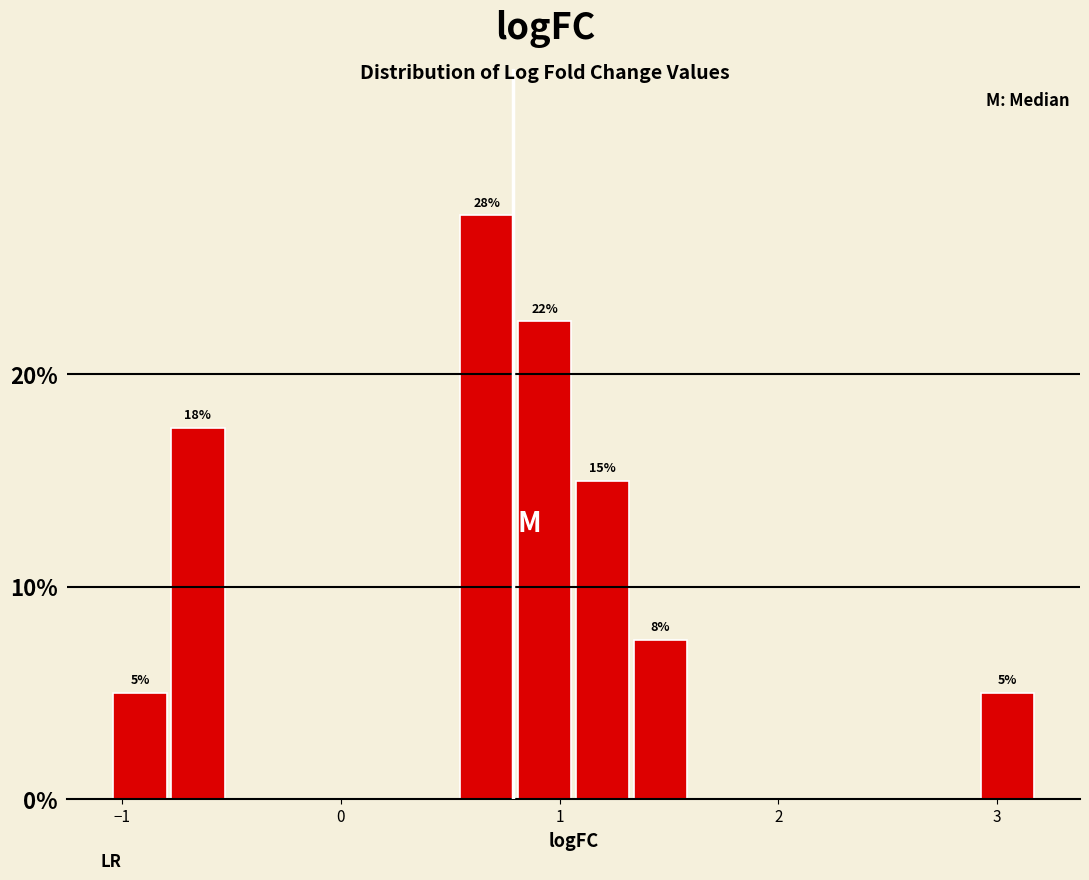

Read against the x-axis, roughly where is the centre of the tallest bar?

0.7